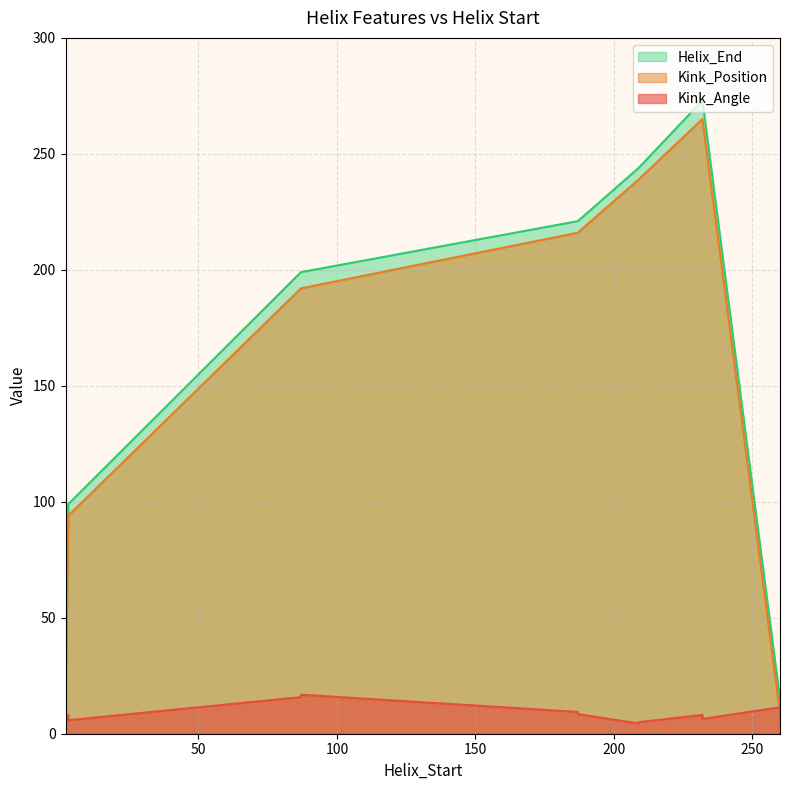

True or false: Helix_End and Kink_Angle cross at least once.

False